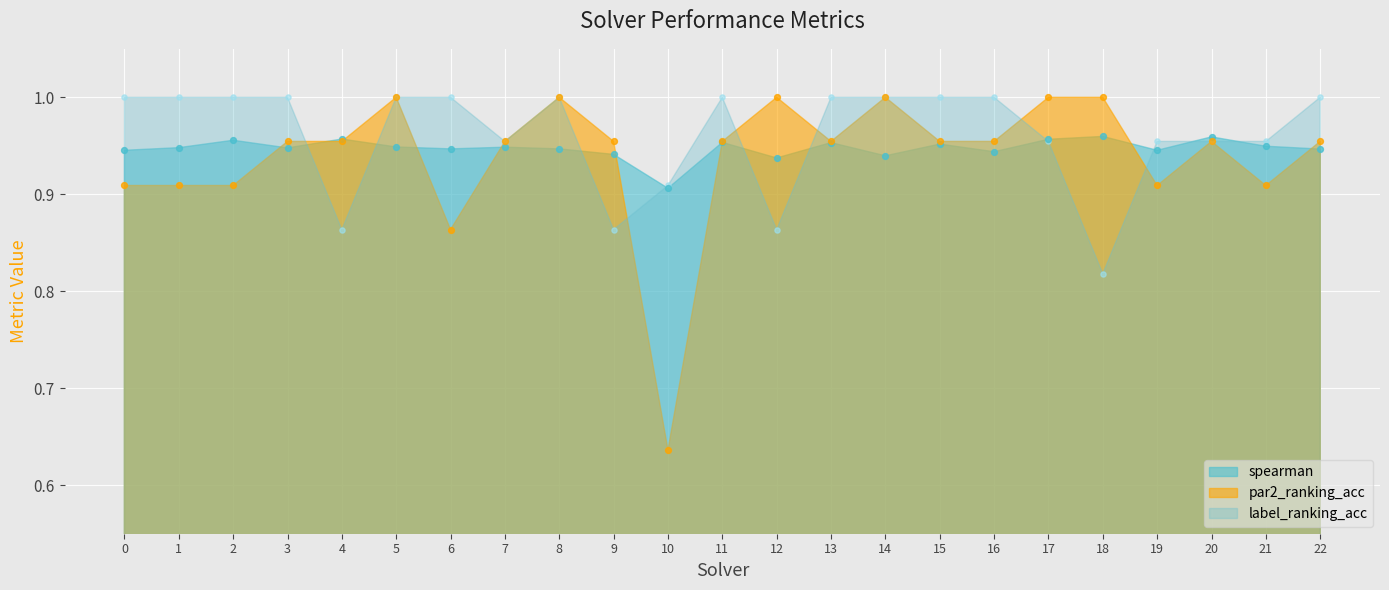

Is the value of spearman at 16 greater than the value of label_ranking_acc at 15?

No